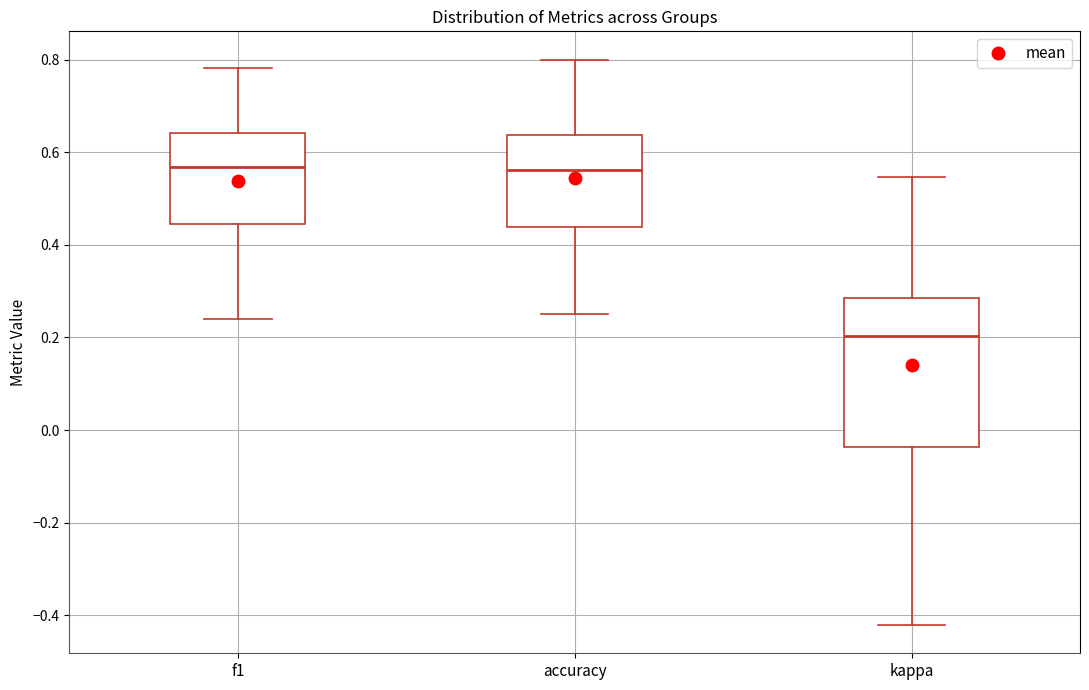

Where does the upper whisker of the box for f1 end on the y-axis? The values are not printed on the chart, so give them approximately, as read against the axis.

0.78